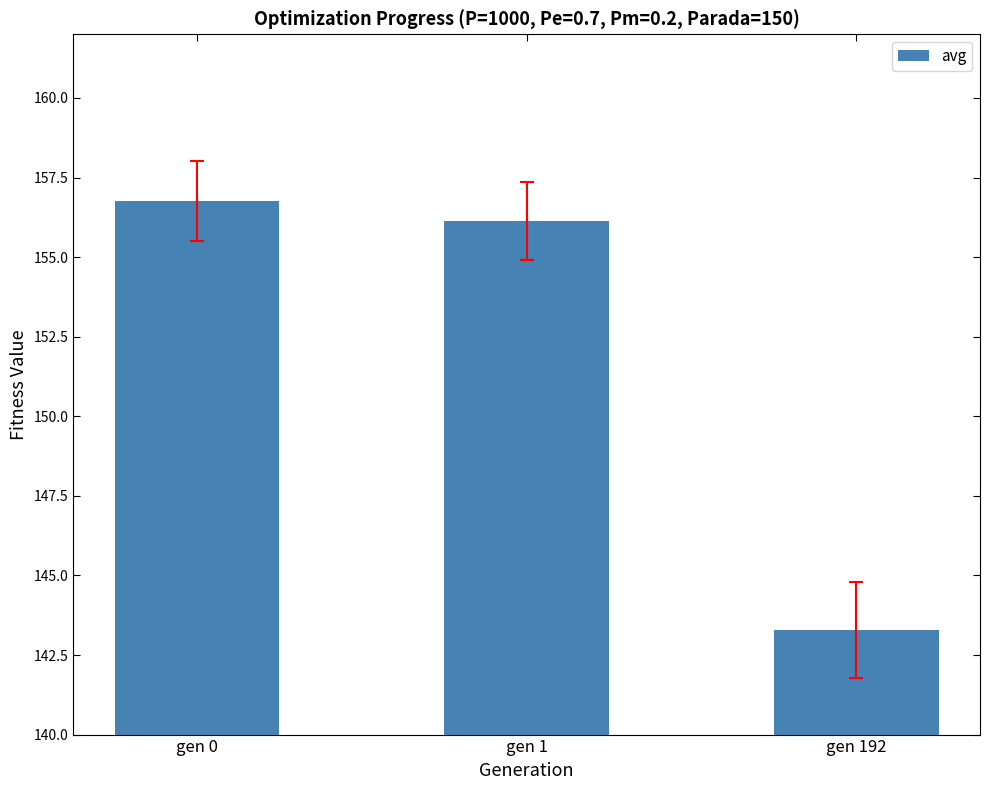

At which label is the value closest to 150?

gen 1